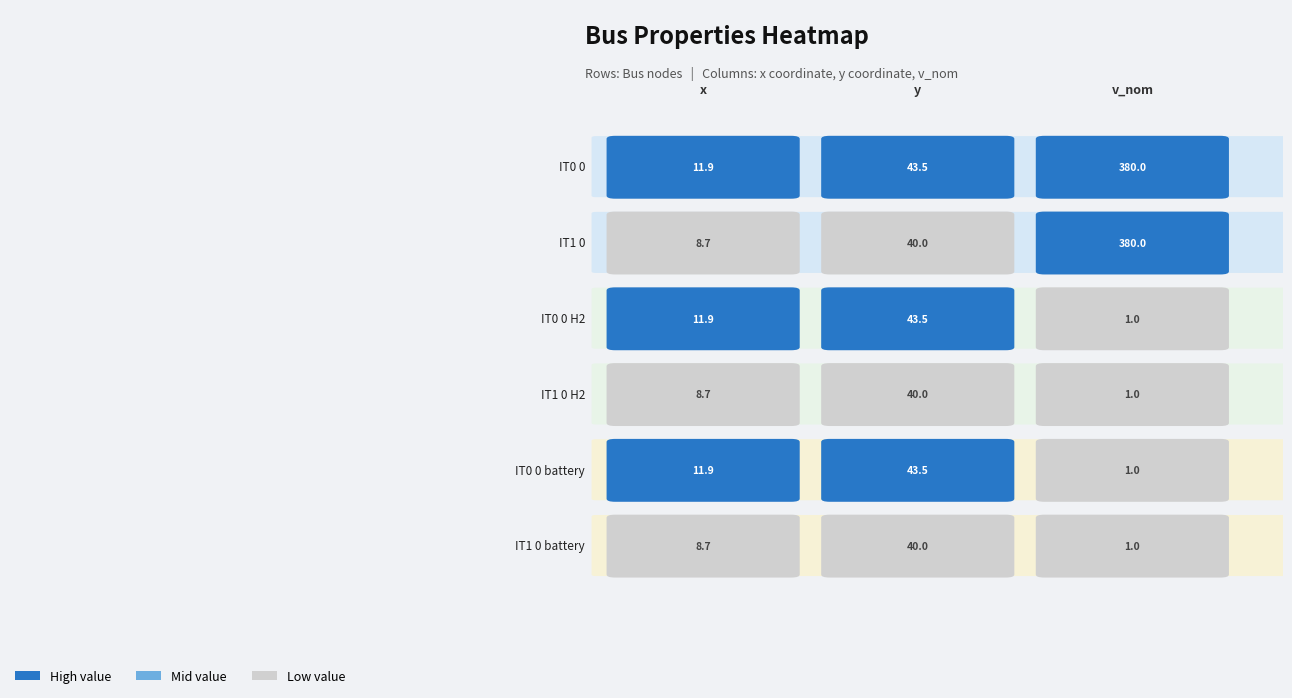

What is the difference between the highest and lowest values at 1?

3.5